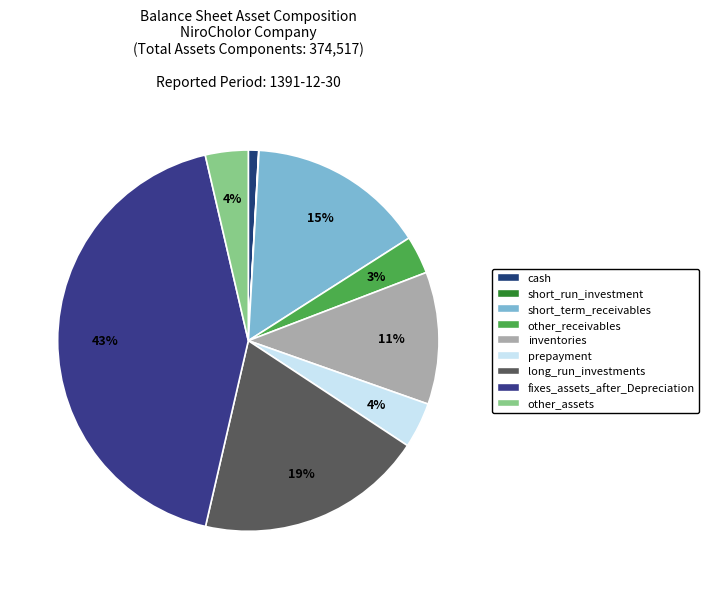

What is the largest slice in the pie chart?

fixes_assets_after_Depreciation